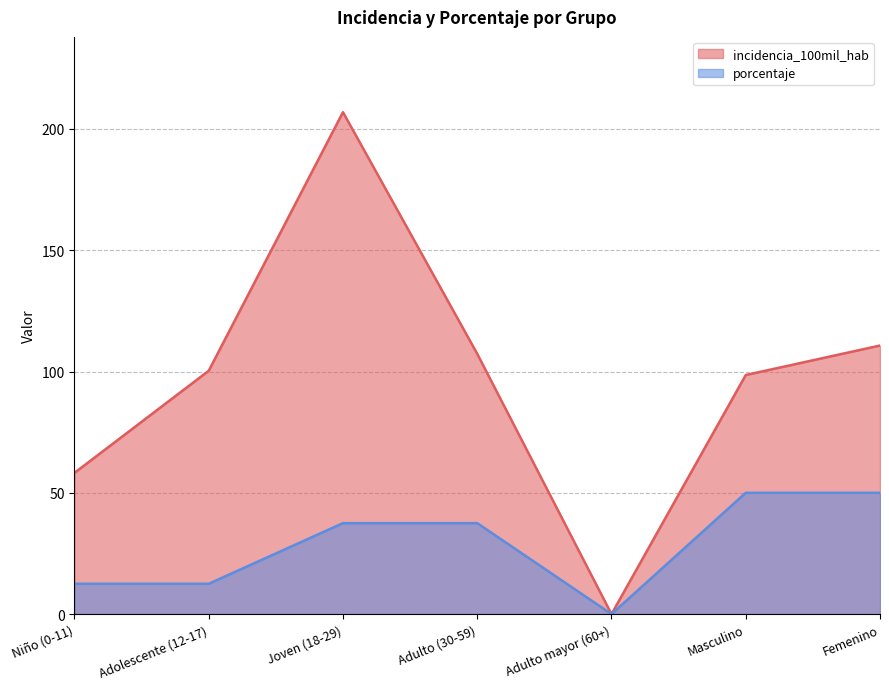

Read the porcentaje value at Adulto (30-59).

37.5